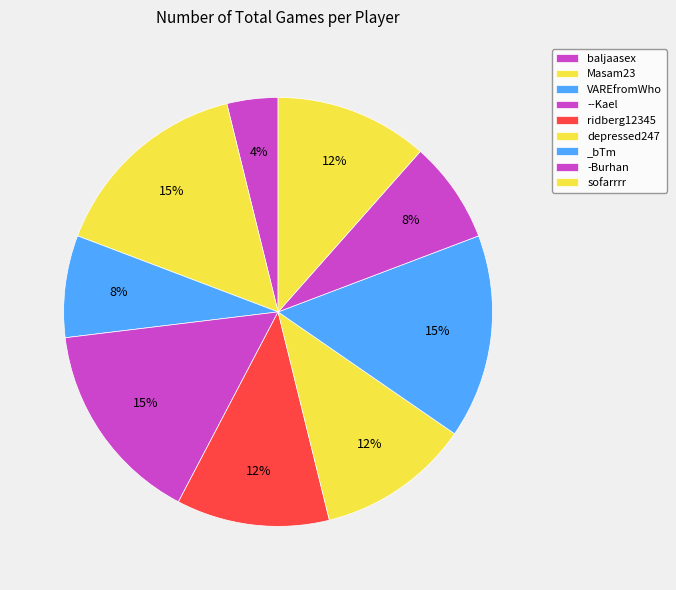

Combined, do sofarrrr and VAREfromWho account for over 50%?

No